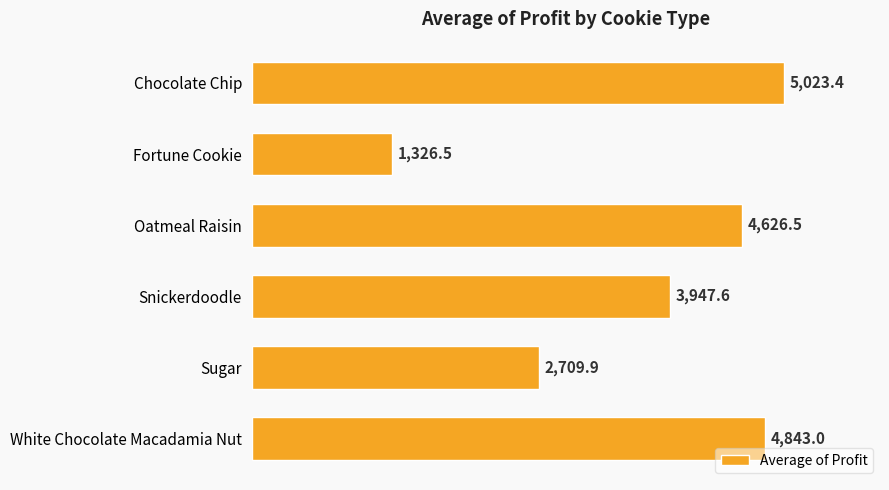

What is the maximum value shown in the chart?

5023.4